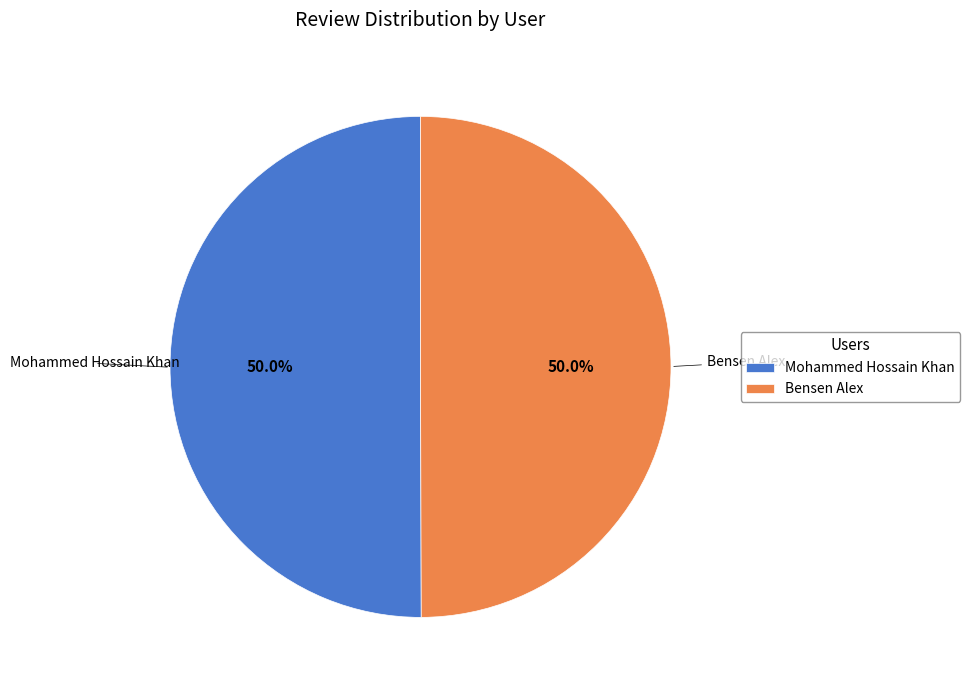

To the nearest percent, what portion does Bensen Alex represent?

50%